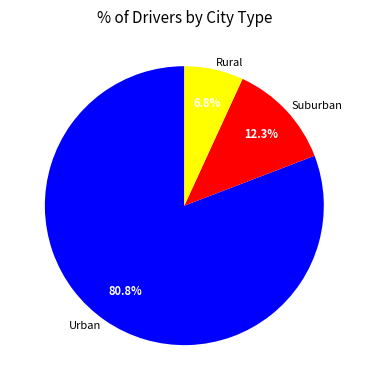

How many segments does this pie chart have?

3